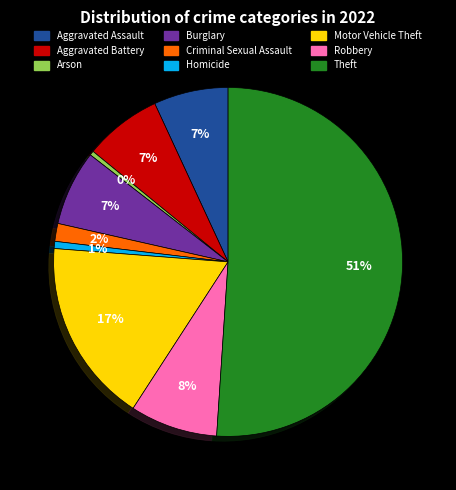

Combined, do Motor Vehicle Theft and Criminal Sexual Assault account for over 50%?

No